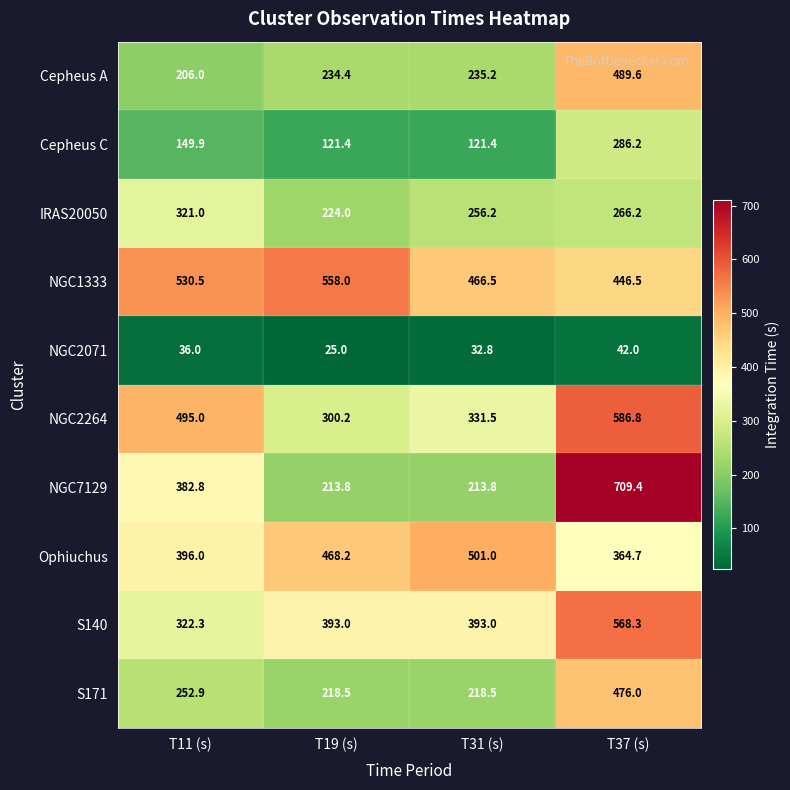

Which category has the highest value across all series?

T37 (s)